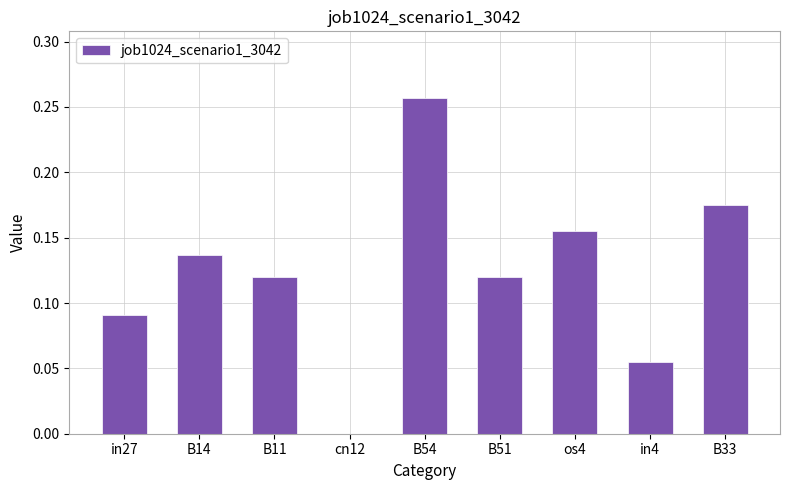

At which category does the chart reach its peak across all series?

B54